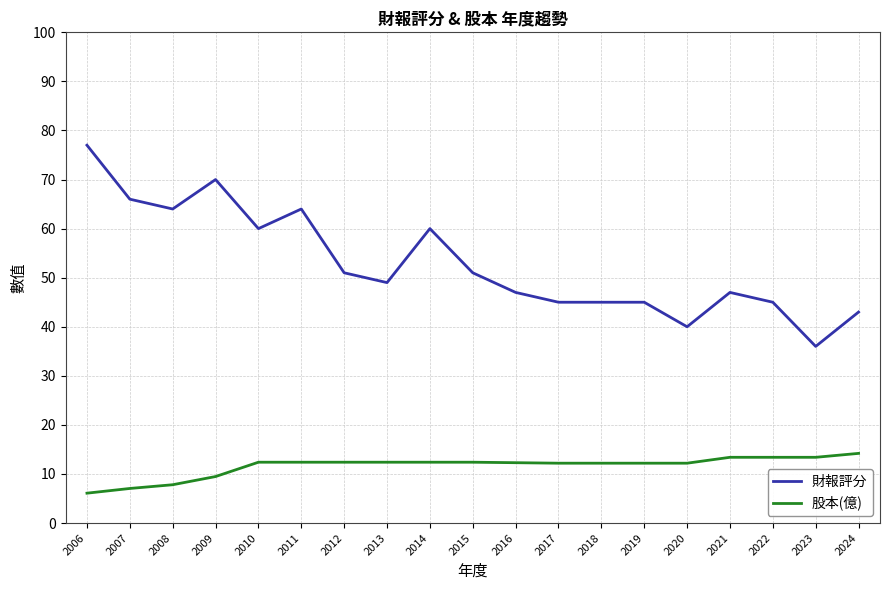

What is the difference between the highest and lowest values at 2009?

60.5